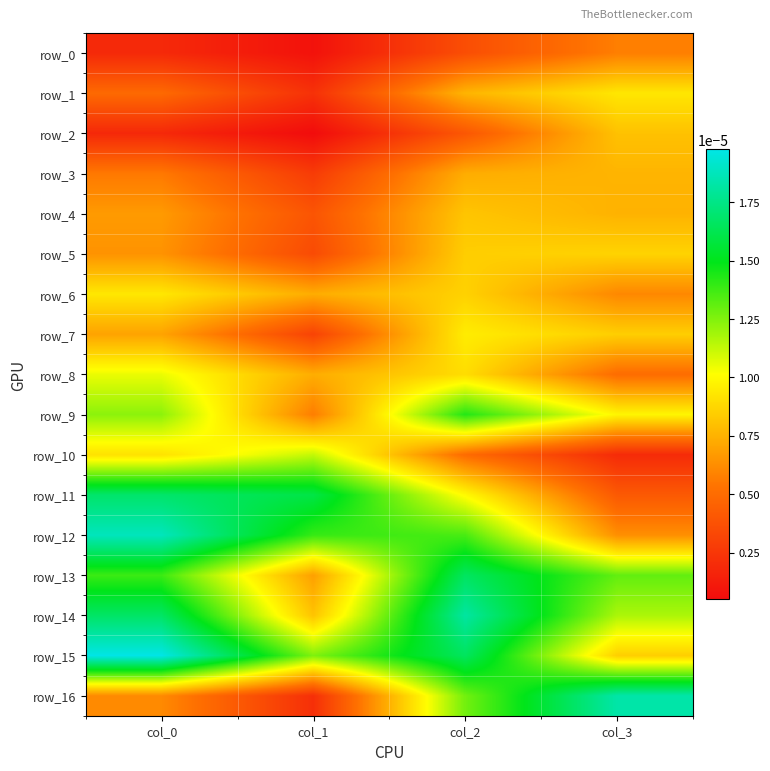

Which series has the widest spread of values?

row_16